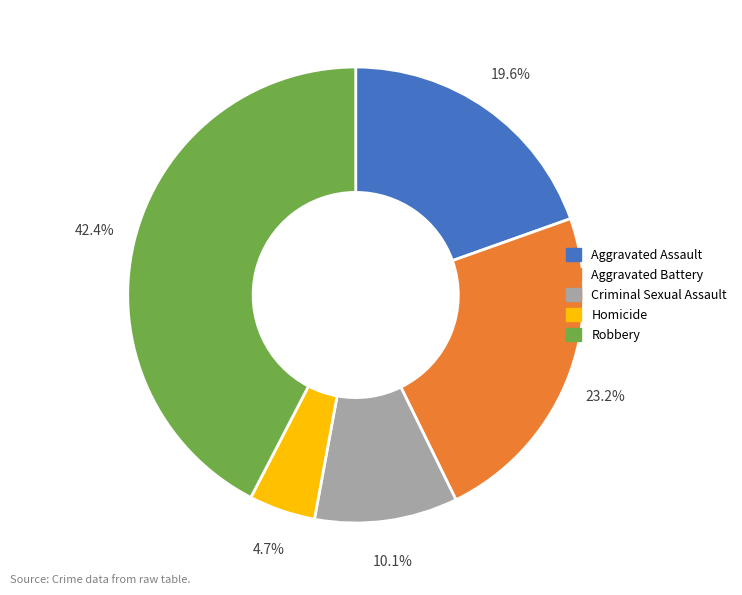

Does any single category account for the majority?

No